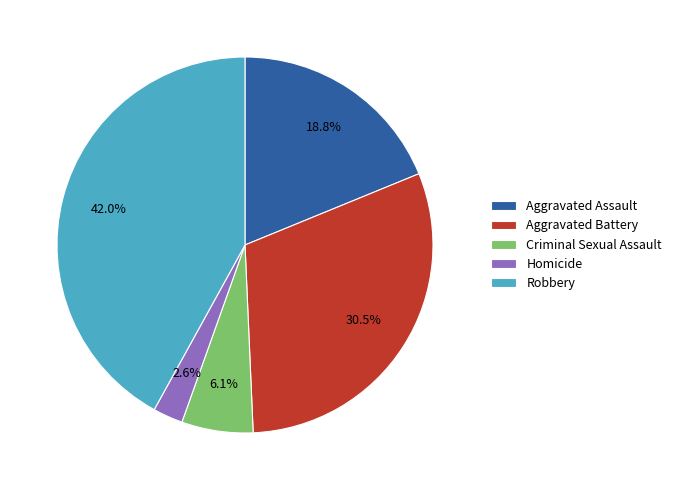

What percentage do Homicide and Criminal Sexual Assault together represent?

8.7%